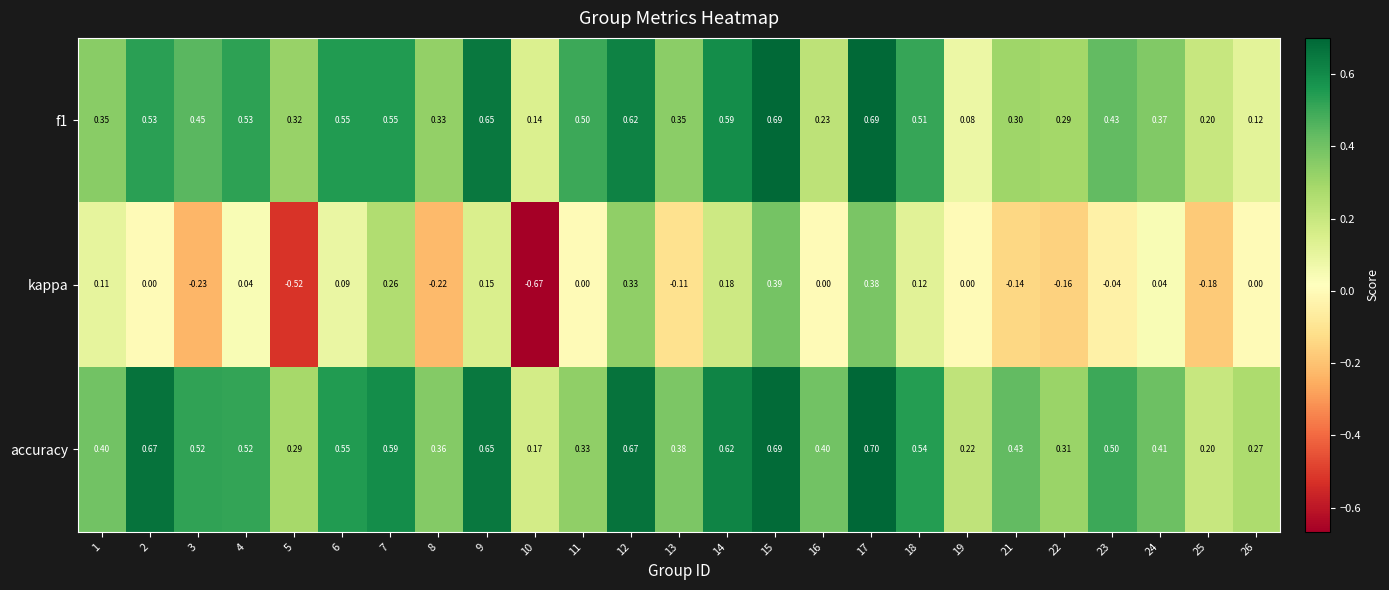

What is the spread (max minus min) of values at 15?

0.3